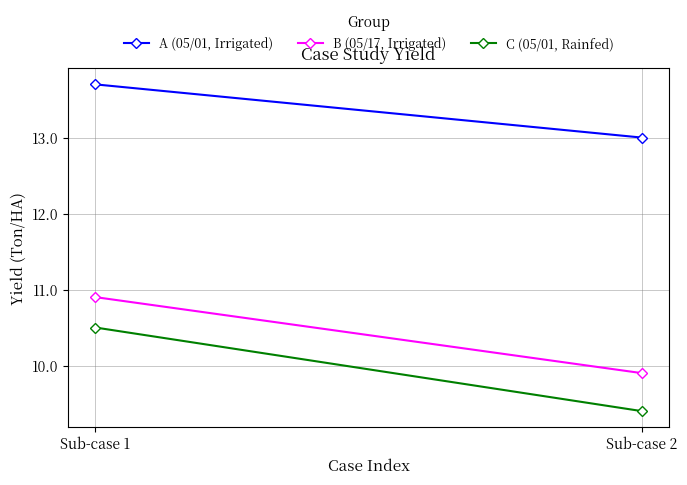

Between Sub-case 1 and Sub-case 2, which series saw the biggest shift?

C (05/01, Rainfed)